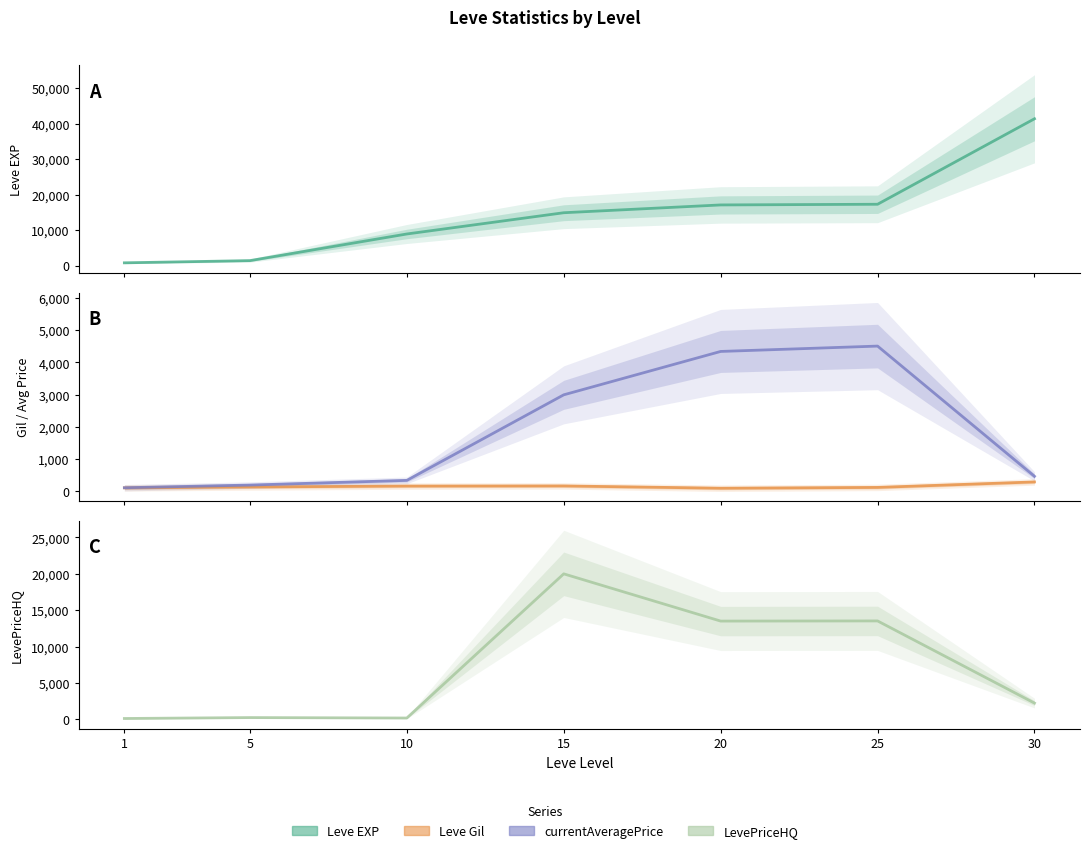

What is the average value of the Leve EXP series?

14558.6